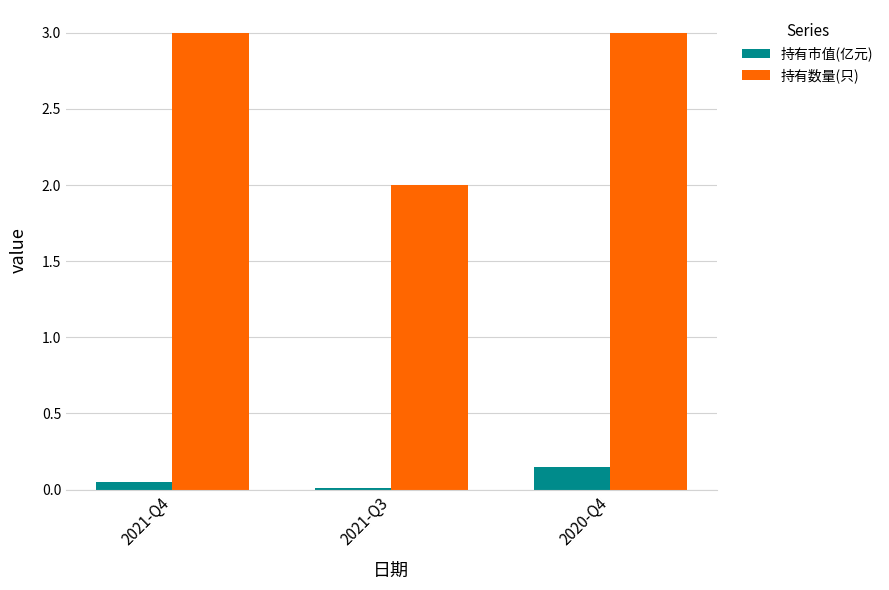

The 持有数量(只) series shows 0.4 at 2021-Q3. True or false?

False